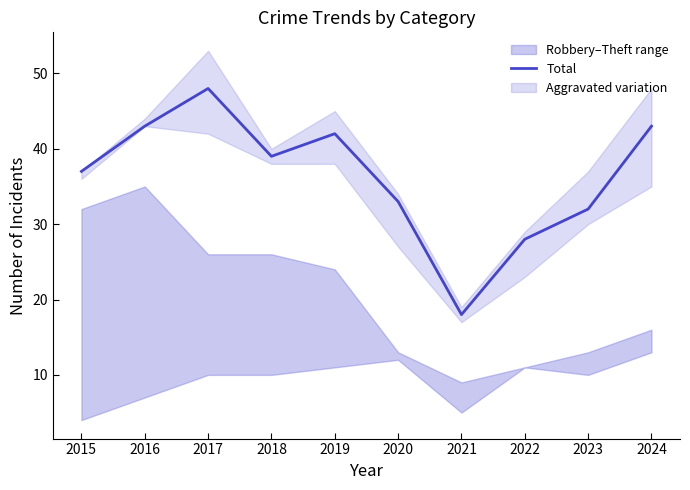

List the labels in order of value, smallest first.

2021, 2022, 2023, 2020, 2015, 2018, 2019, 2016, 2024, 2017